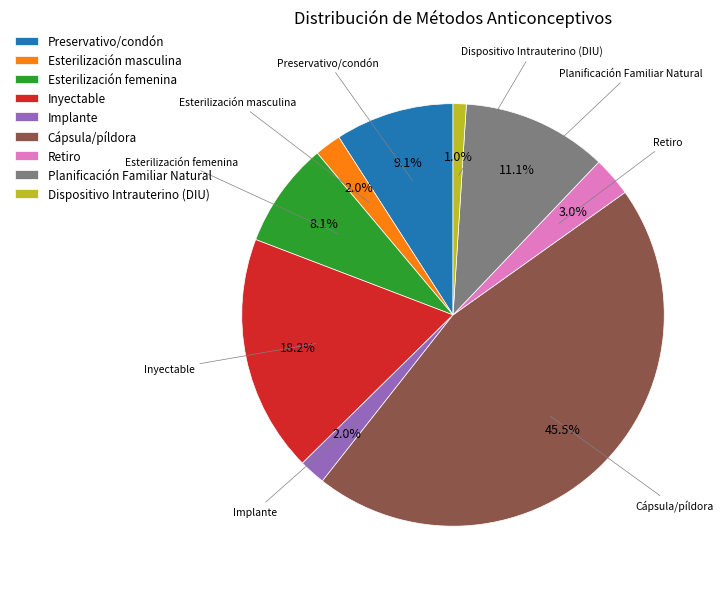

Which has a higher value, Esterilización masculina or Planificación Familiar Natural?

Planificación Familiar Natural